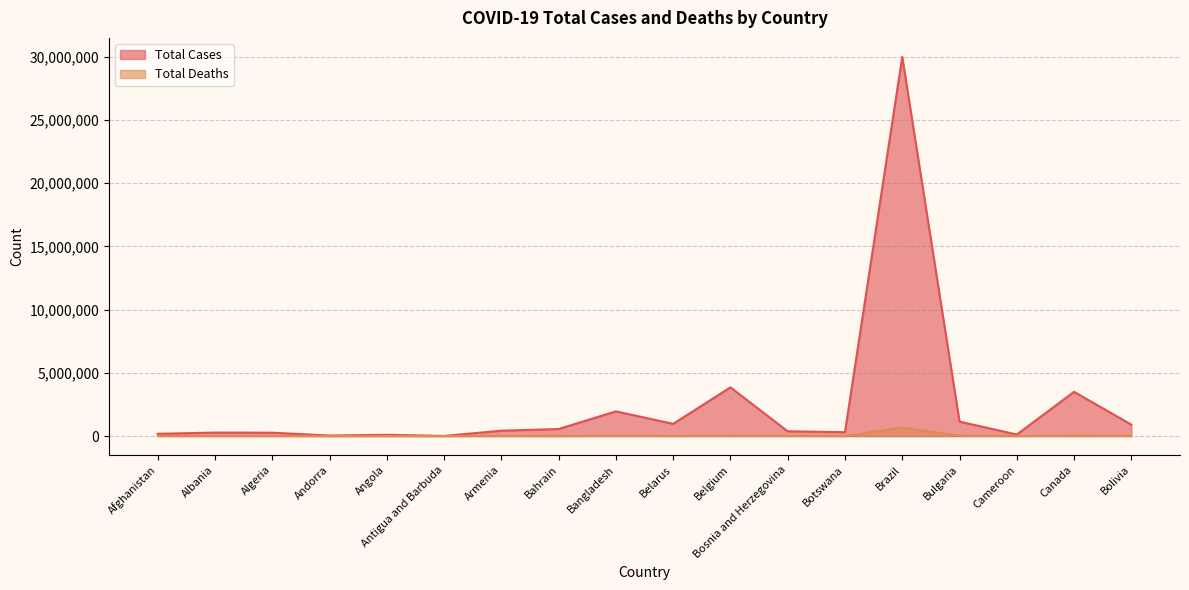

What is the sum of all Total Deaths values?

873860